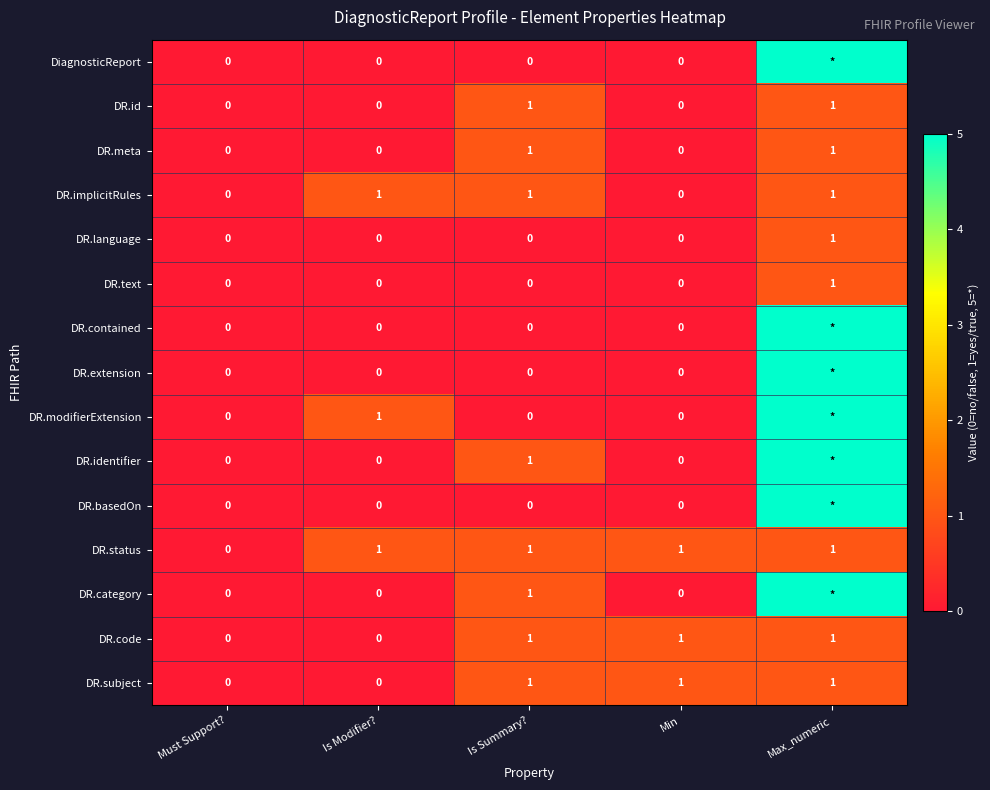

What is the total value across all series at Is Summary??

8